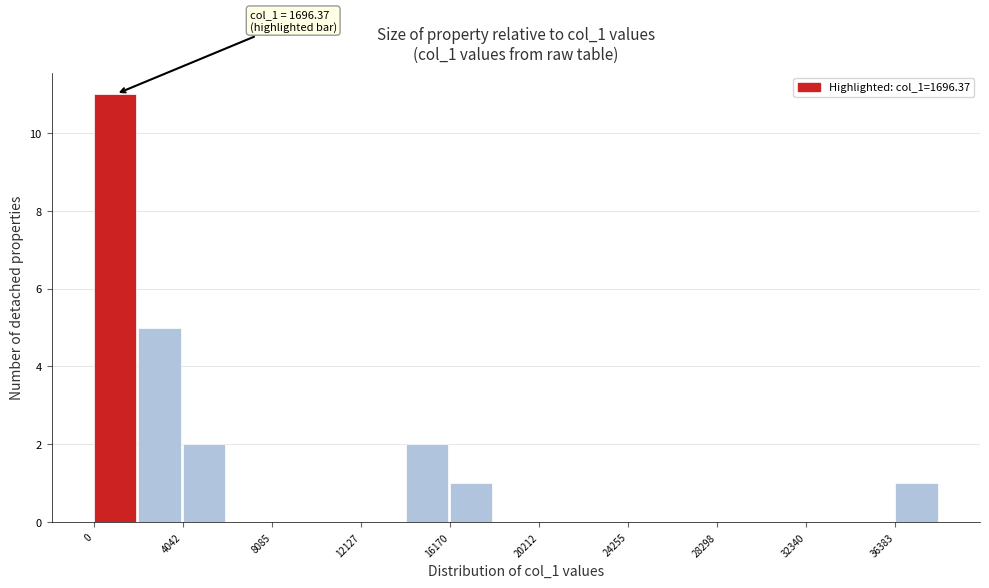

Which range on the x-axis has the tallest bar?

0 to 2000